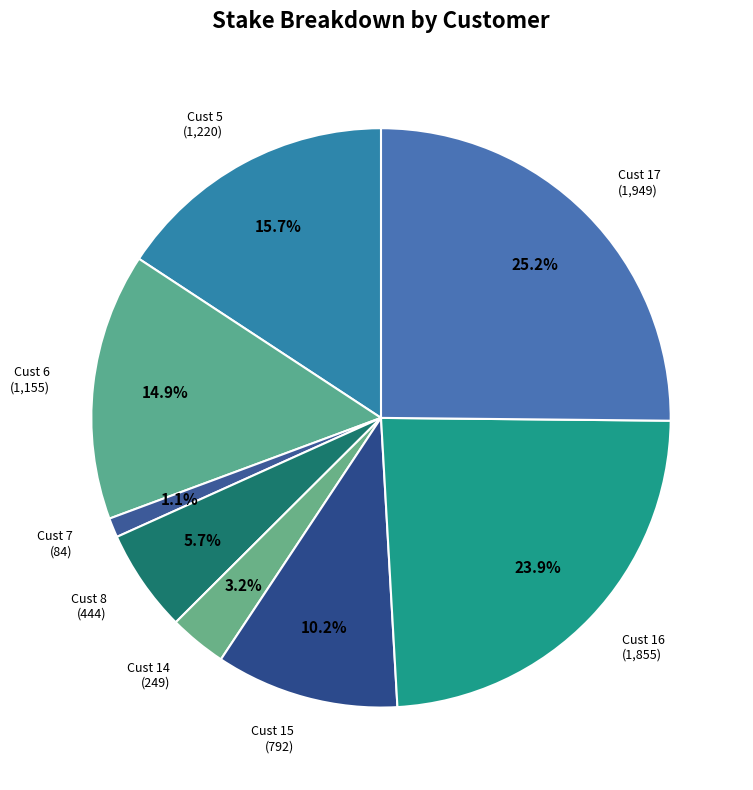

Count the number of slices in the pie.

8